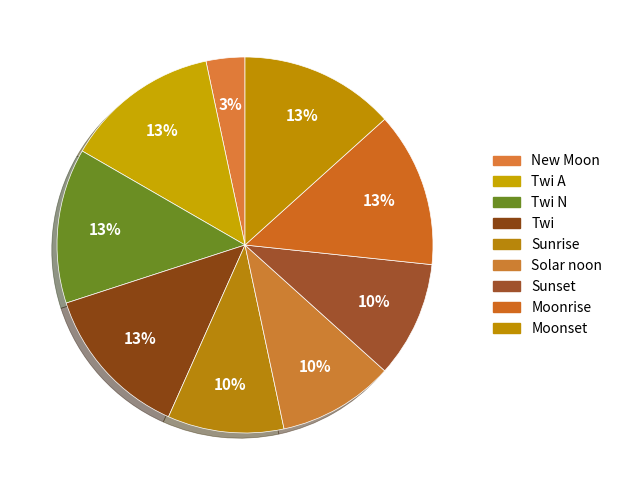

Does any single category account for the majority?

No